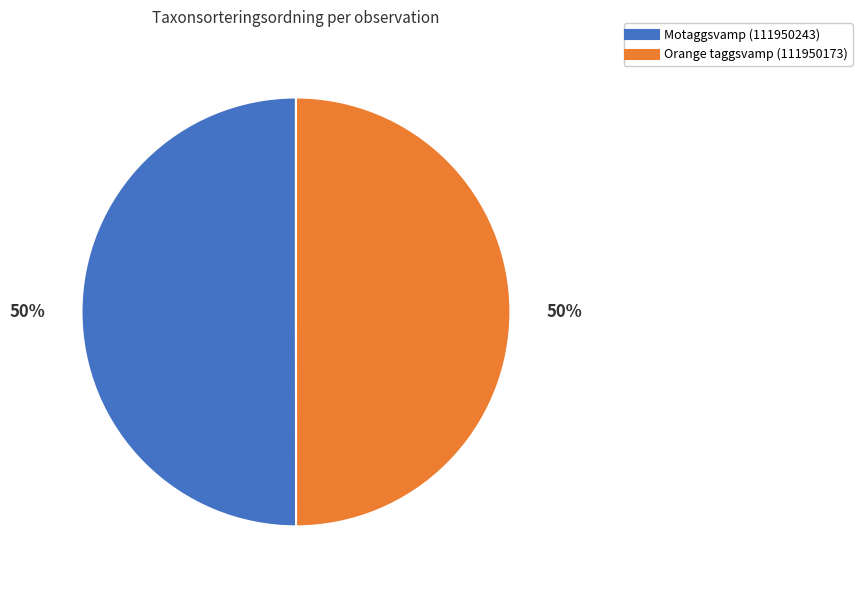

To the nearest percent, what is the average slice percentage?

50%